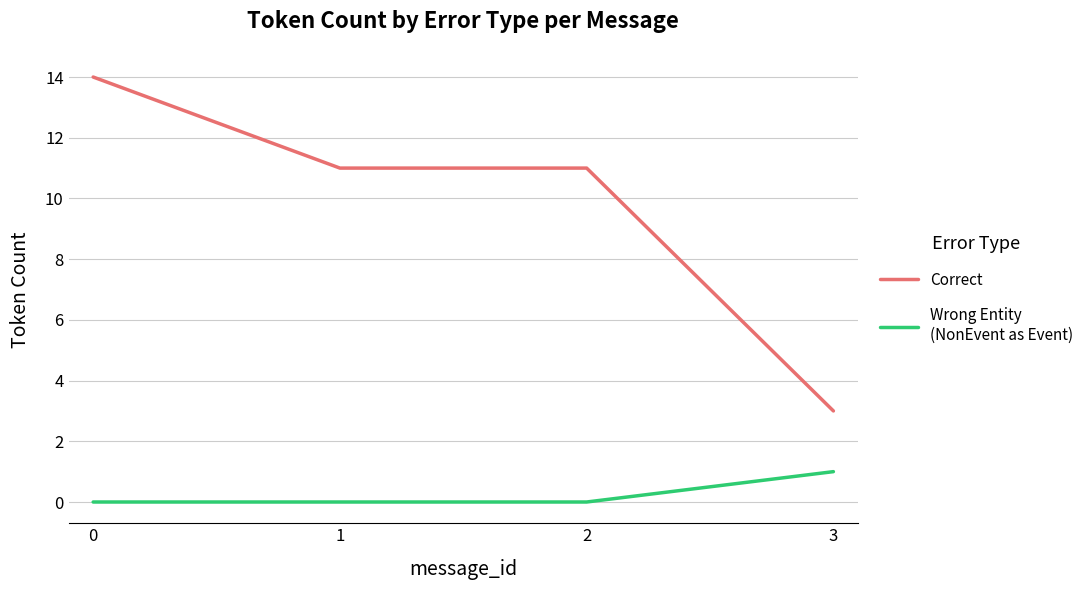

What is the total value across all series at 2?

11